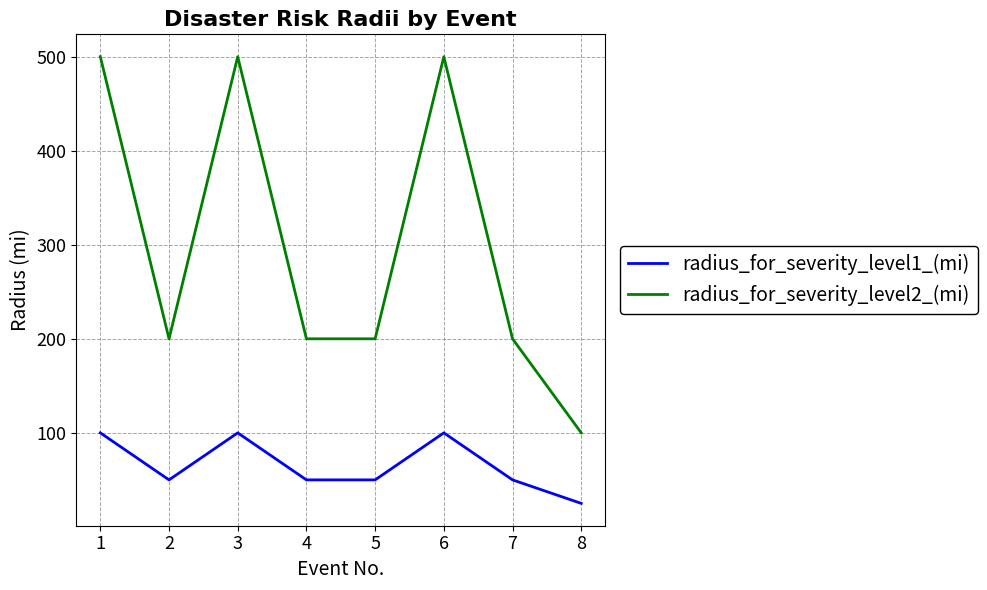

The radius_for_severity_level2_(mi) series shows 200 at 7. True or false?

True